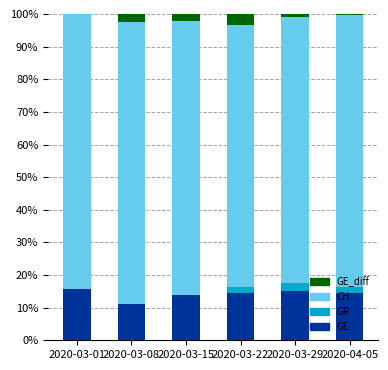

What is the maximum value for GE?

15.8